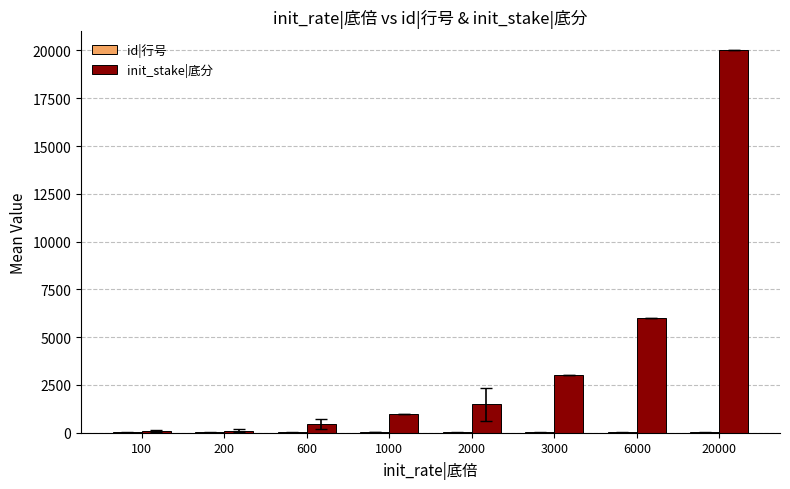

Between 1000 and 20000, which series saw the biggest shift?

init_stake|底分